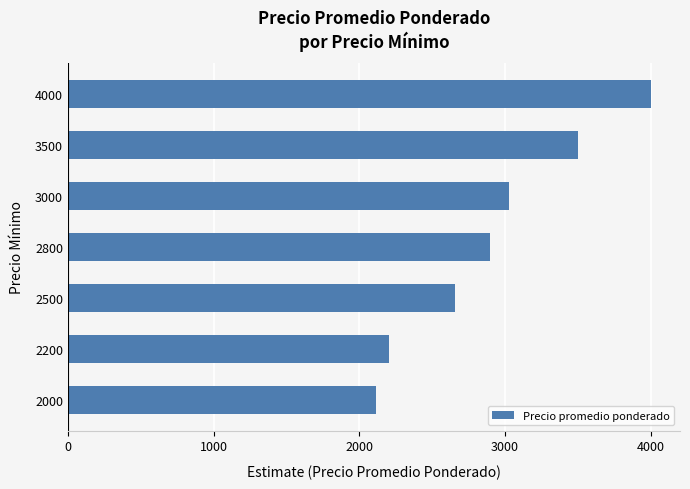

What is the minimum value shown in the chart?

2117